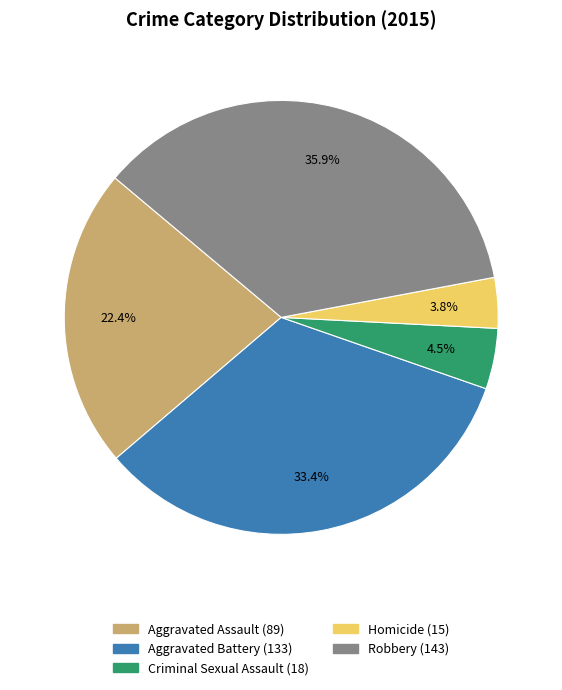

What is the ratio of the value at Aggravated Assault to the value at Aggravated Battery?

0.7